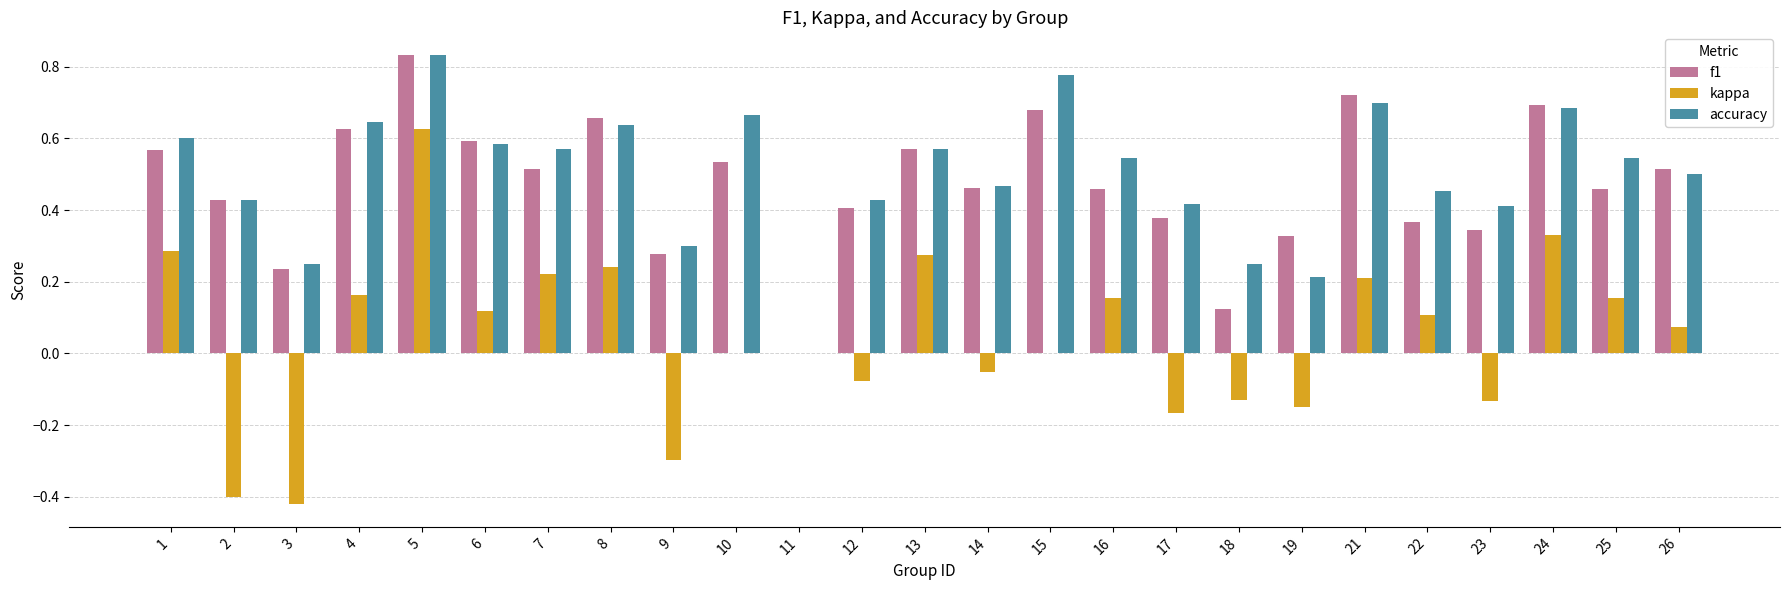

What is the sum of all f1 values?

11.8